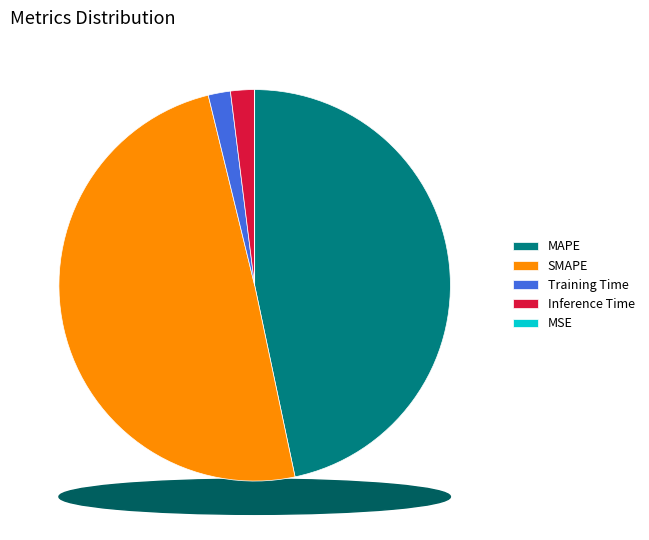

Is it true that SMAPE is 49% of the pie?

True